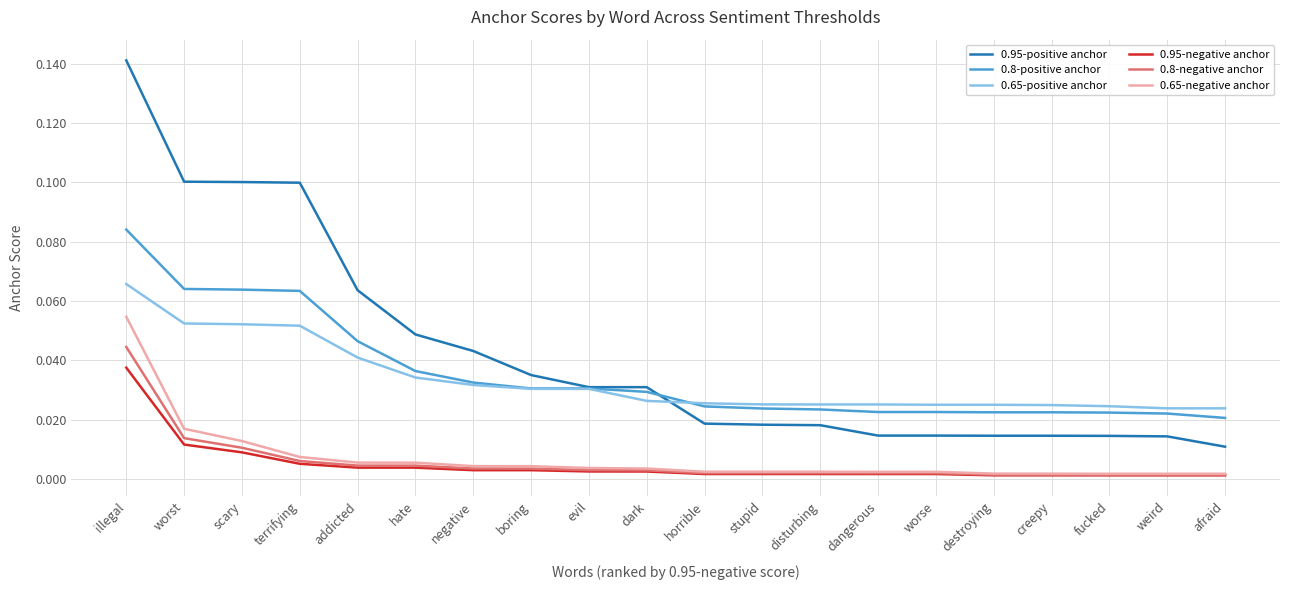

Which series has the largest total across all categories?

0.95-positive anchor